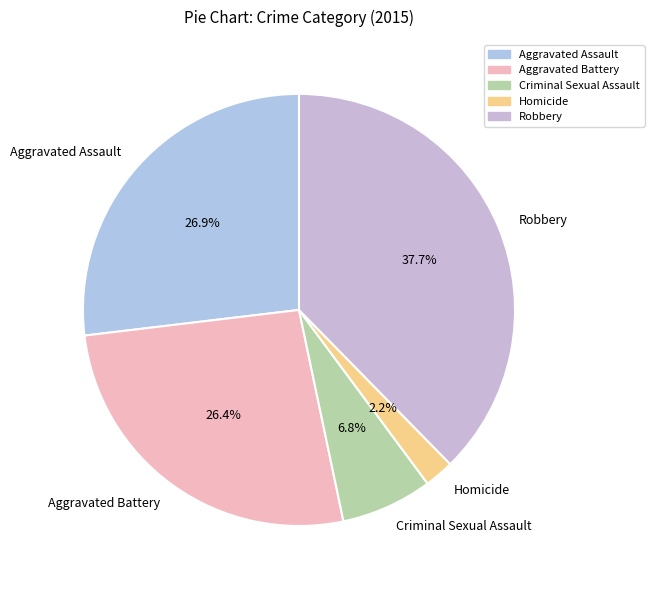

To the nearest percent, what is the difference between the Criminal Sexual Assault and Homicide slice percentages?

5%